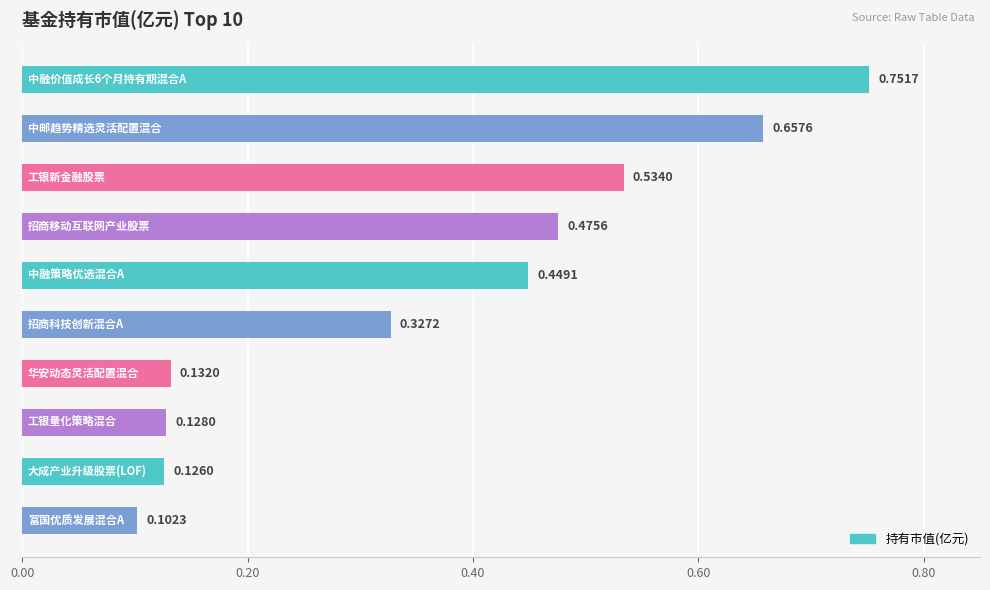

What is the sum of all values?

3.7